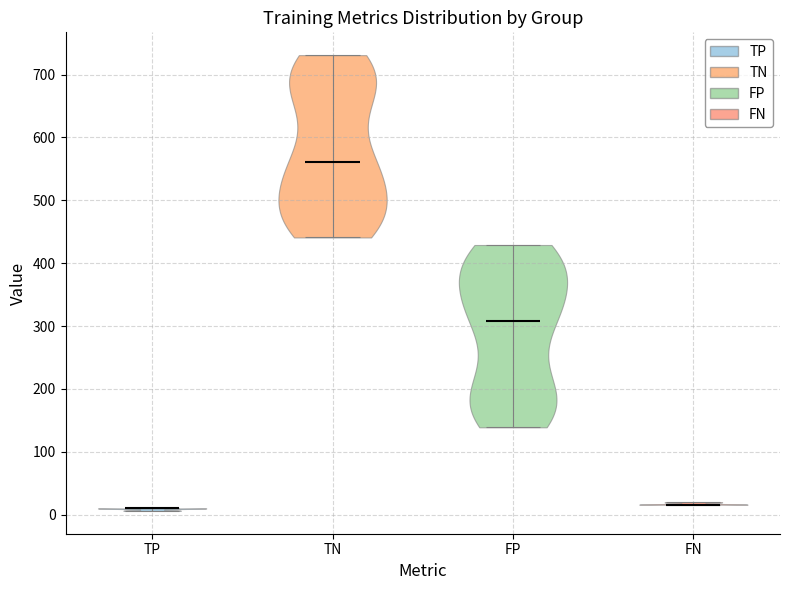

Reading left to right, read every violin against the y-axis: where its median line is, and the lowest and highest points it reaches. The values are not printed on the chart, so give them approximately, as read against the axis.

TP: median line 10, lowest point 10, highest point 10
TN: median line 560, lowest point 440, highest point 730
FP: median line 310, lowest point 140, highest point 430
FN: median line 20, lowest point 20, highest point 20